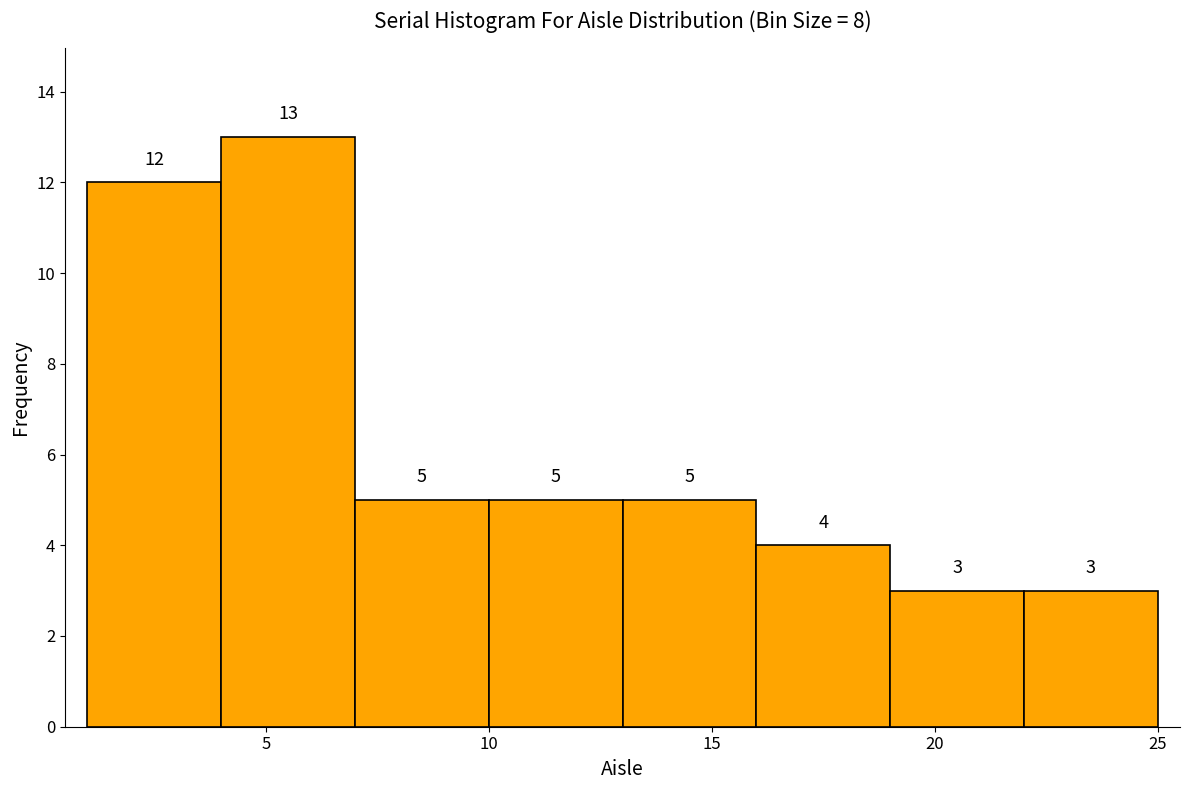

Reading left to right, transcribe this chart: for each bar, give the range it covers on the x-axis and its height.

1 to 4: 12
4 to 7: 13
7 to 10: 5
10 to 13: 5
13 to 16: 5
16 to 19: 4
19 to 22: 3
22 to 25: 3